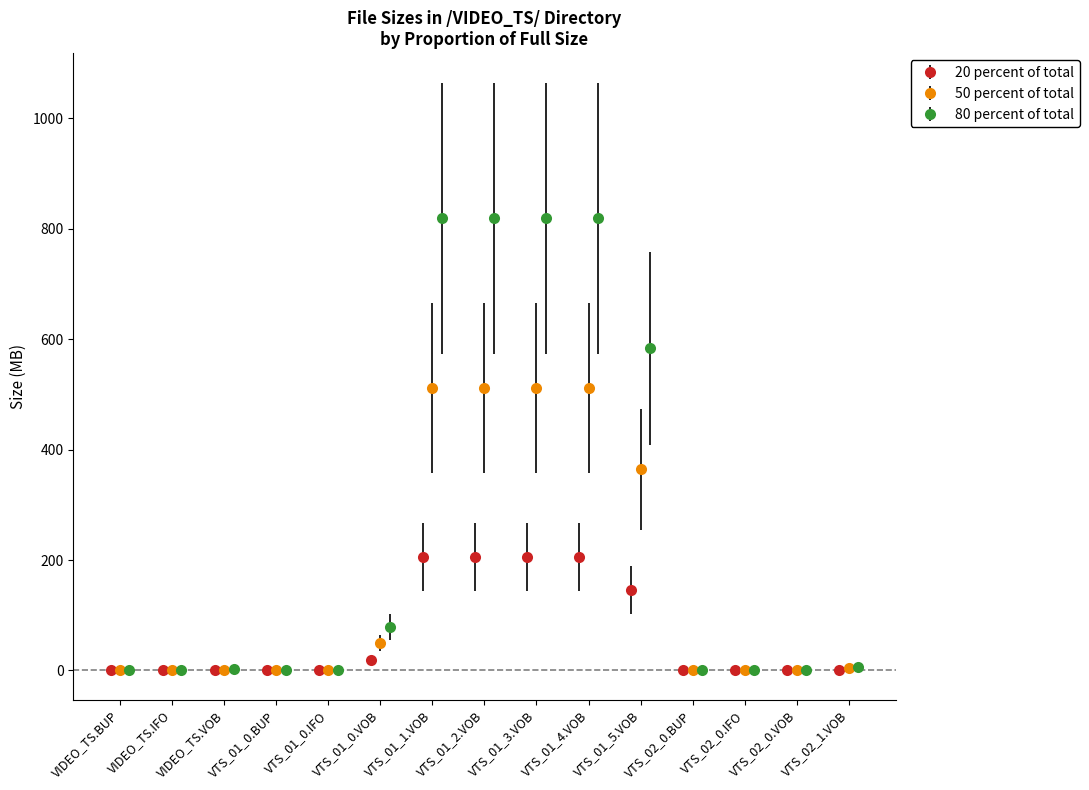

What is the maximum value for 20 percent of total?

204.8